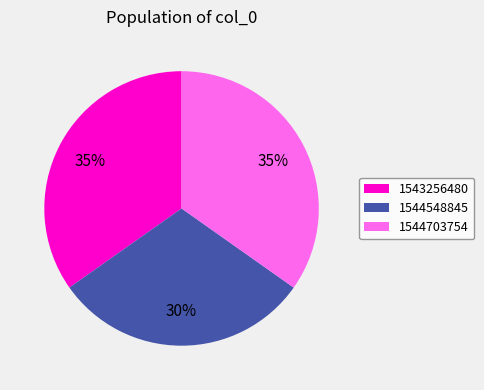

What percentage is the 1543256480 slice, to the nearest percent?

35%